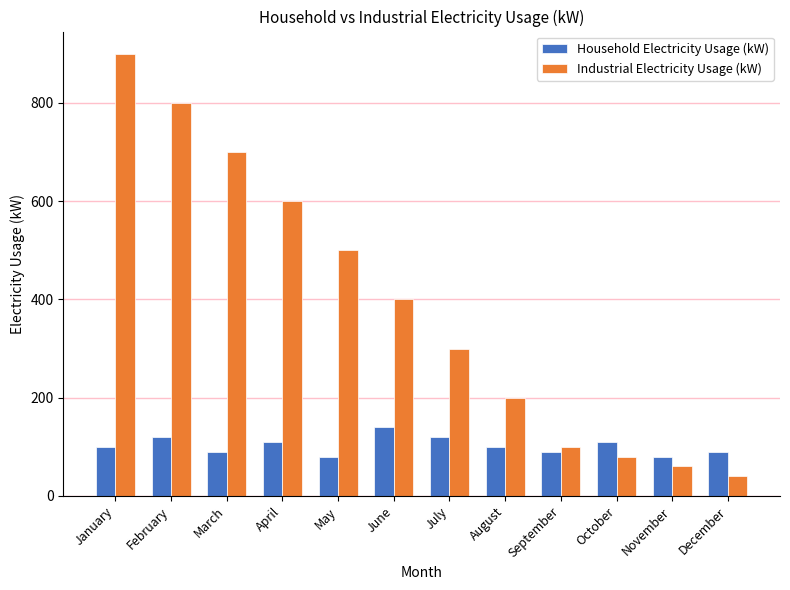

The Industrial Electricity Usage (kW) series shows 40 at December. True or false?

True